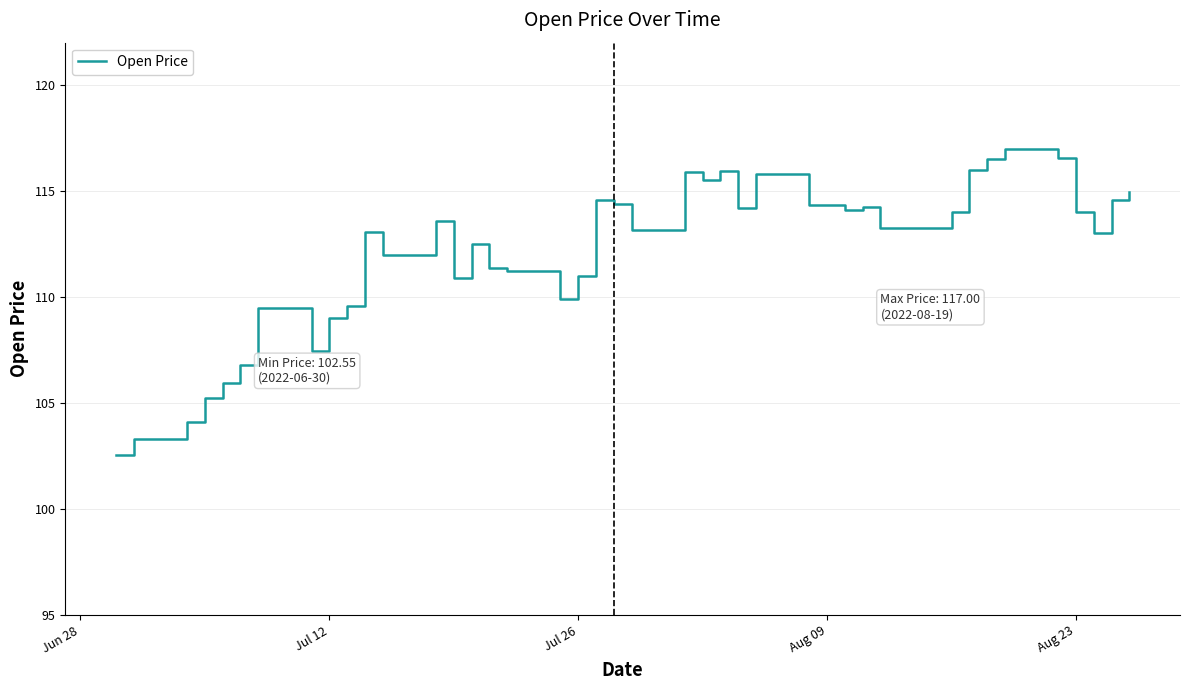

What is the greatest value displayed?

117.0